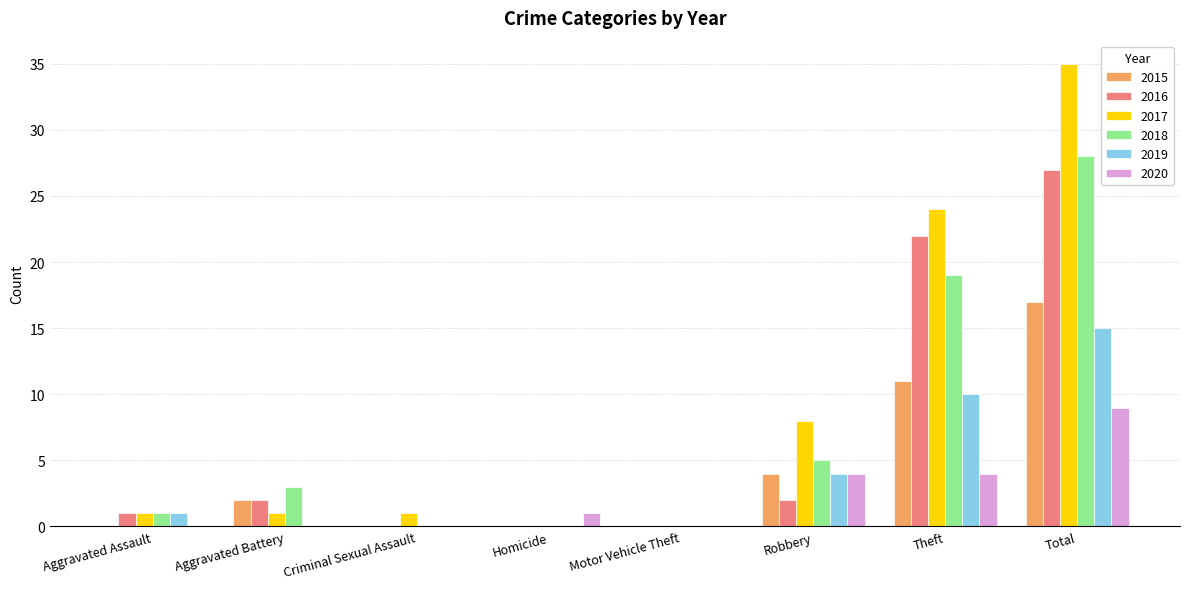

Reading right to left, list all the values displayed in this chart.

2015: Total=17	Theft=11	Robbery=4	Motor Vehicle Theft=0	Homicide=0	Criminal Sexual Assault=0	Aggravated Battery=2	Aggravated Assault=0
2016: Total=27	Theft=22	Robbery=2	Motor Vehicle Theft=0	Homicide=0	Criminal Sexual Assault=0	Aggravated Battery=2	Aggravated Assault=1
2017: Total=35	Theft=24	Robbery=8	Motor Vehicle Theft=0	Homicide=0	Criminal Sexual Assault=1	Aggravated Battery=1	Aggravated Assault=1
2018: Total=28	Theft=19	Robbery=5	Motor Vehicle Theft=0	Homicide=0	Criminal Sexual Assault=0	Aggravated Battery=3	Aggravated Assault=1
2019: Total=15	Theft=10	Robbery=4	Motor Vehicle Theft=0	Homicide=0	Criminal Sexual Assault=0	Aggravated Battery=0	Aggravated Assault=1
2020: Total=9	Theft=4	Robbery=4	Motor Vehicle Theft=0	Homicide=1	Criminal Sexual Assault=0	Aggravated Battery=0	Aggravated Assault=0